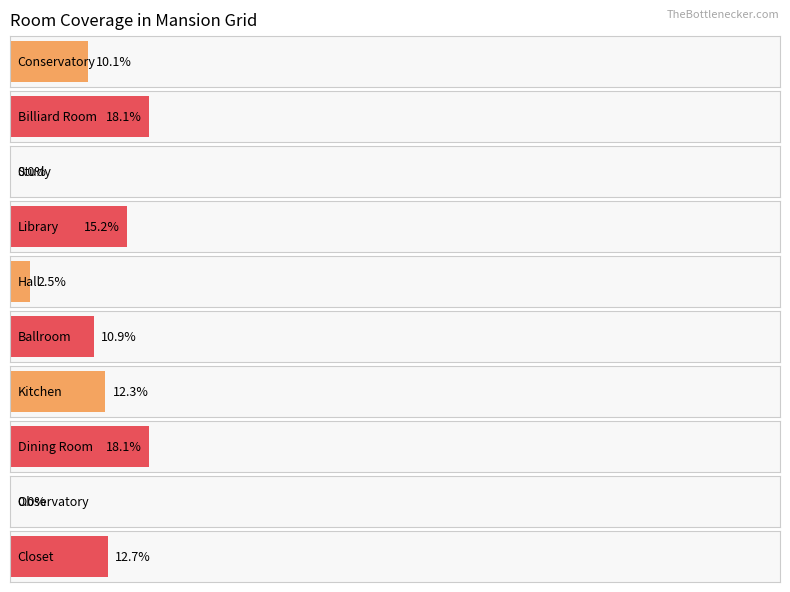

Where does the data first go above 7?

Conservatory